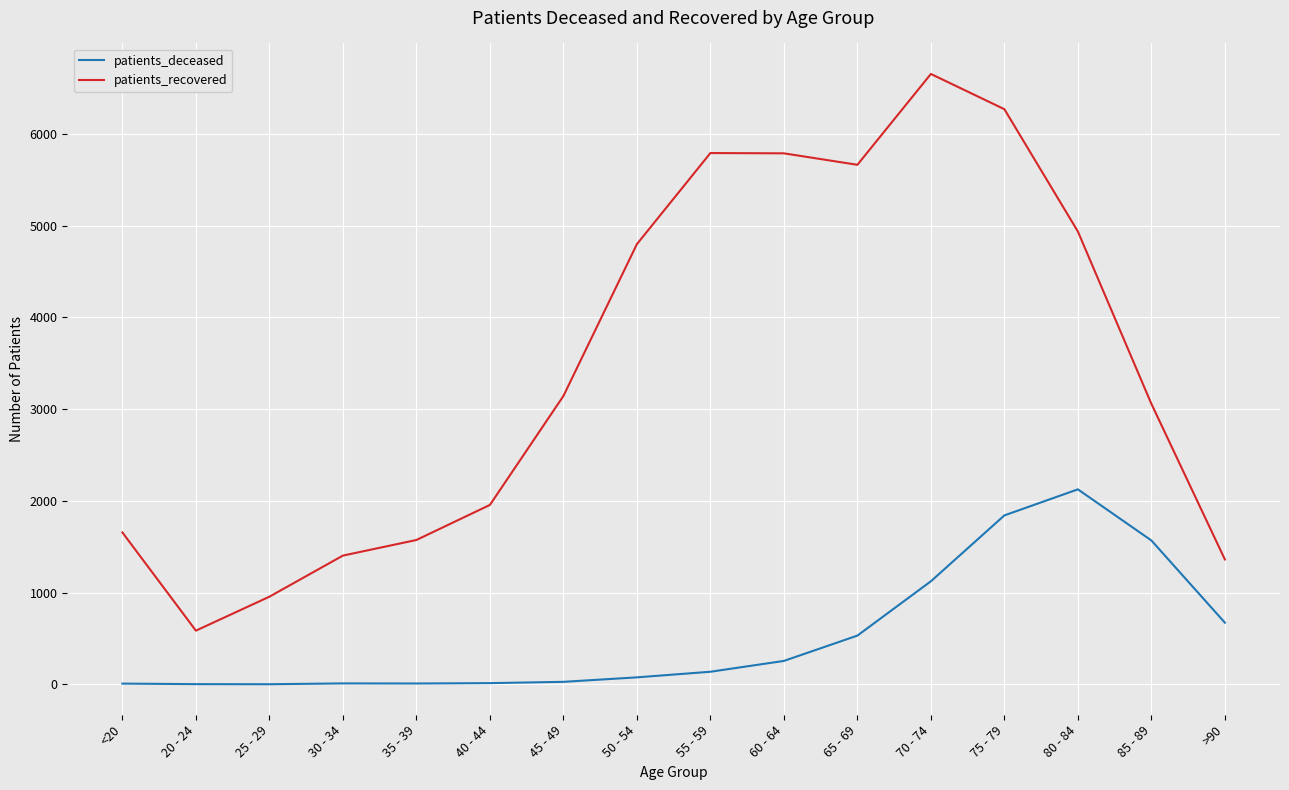

List the series in order of their overall mean, lowest first.

patients_deceased, patients_recovered